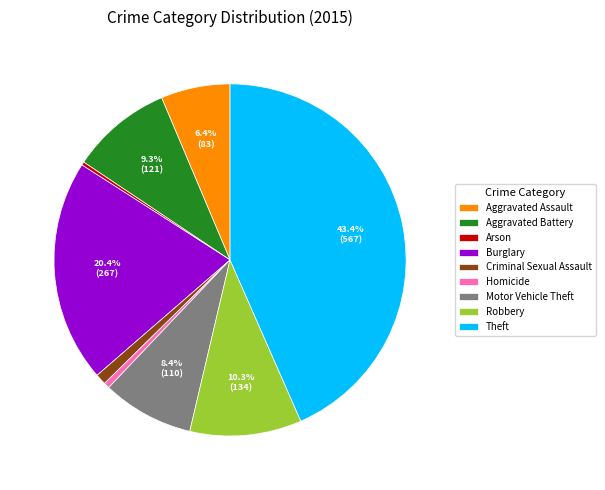

True or false: Aggravated Battery accounts for 9% of the total.

True